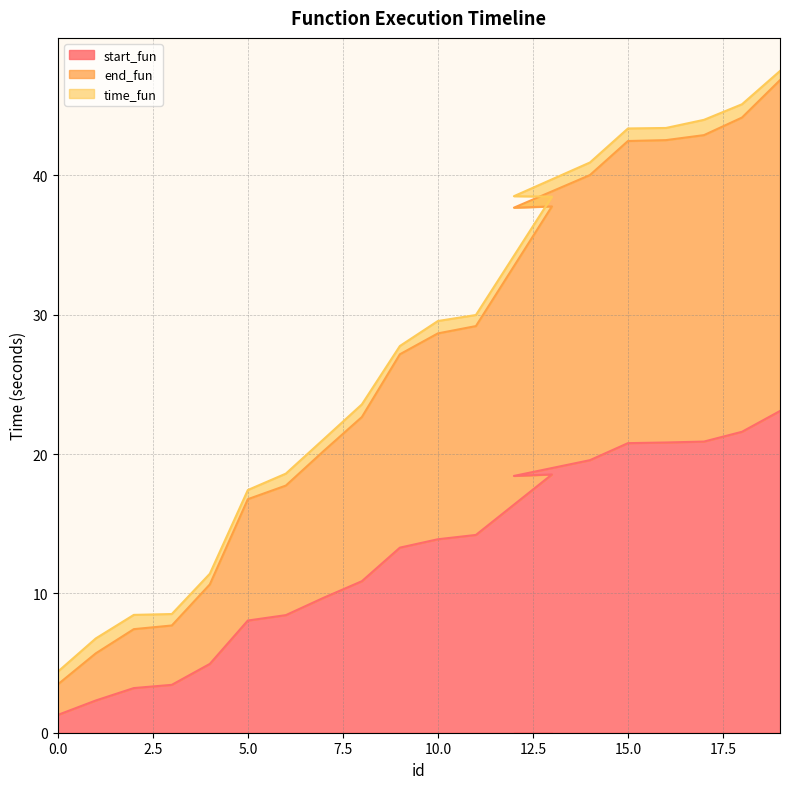

What is the average value of the end_fun series?

27.4